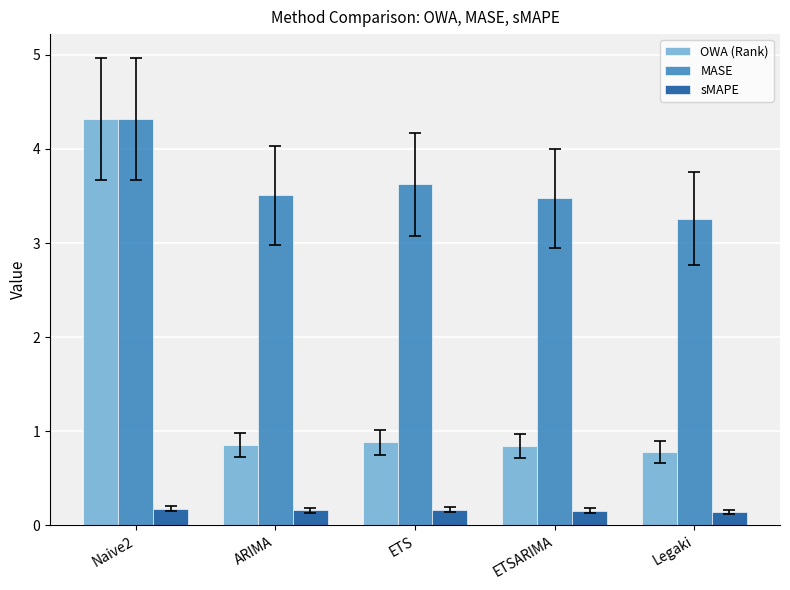

Rank the series at ETS from lowest to highest value.

sMAPE, OWA (Rank), MASE